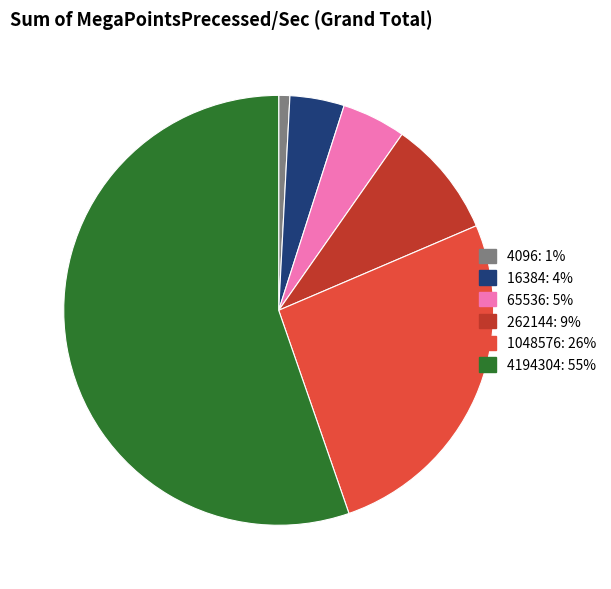

The 4194304 slice represents 61% of the pie. True or false?

False